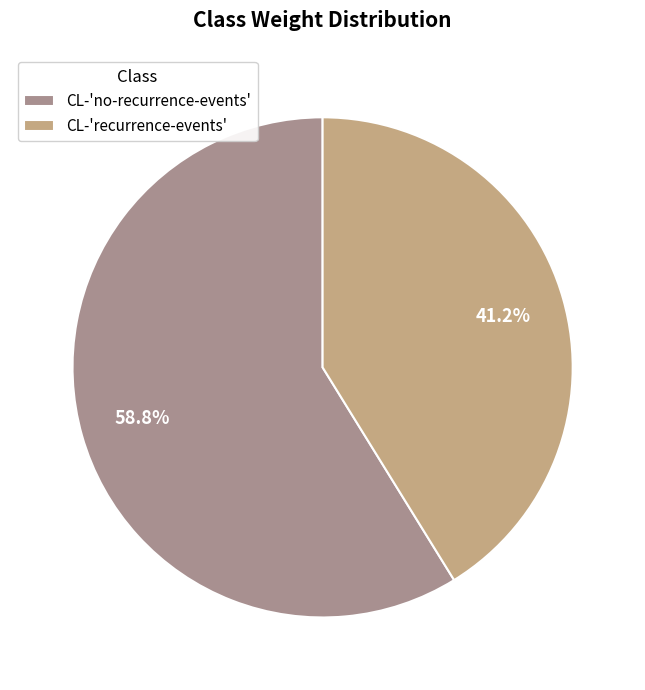

Does CL-'no-recurrence-events' account for over 50% of the chart?

Yes